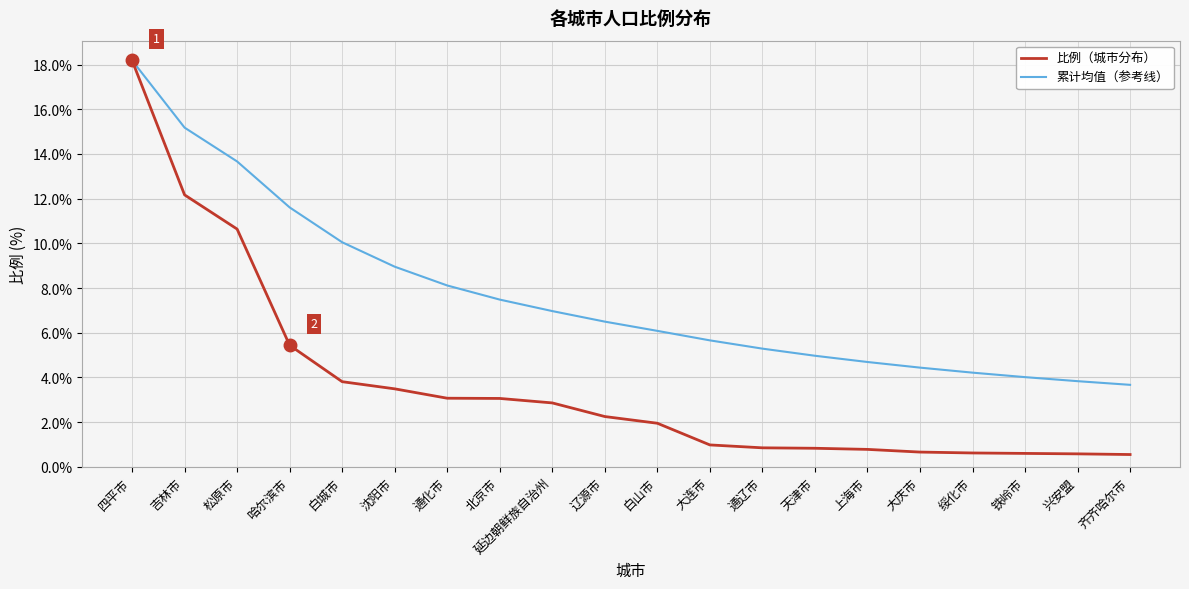

Is this an area chart (filled region under the line)?

No